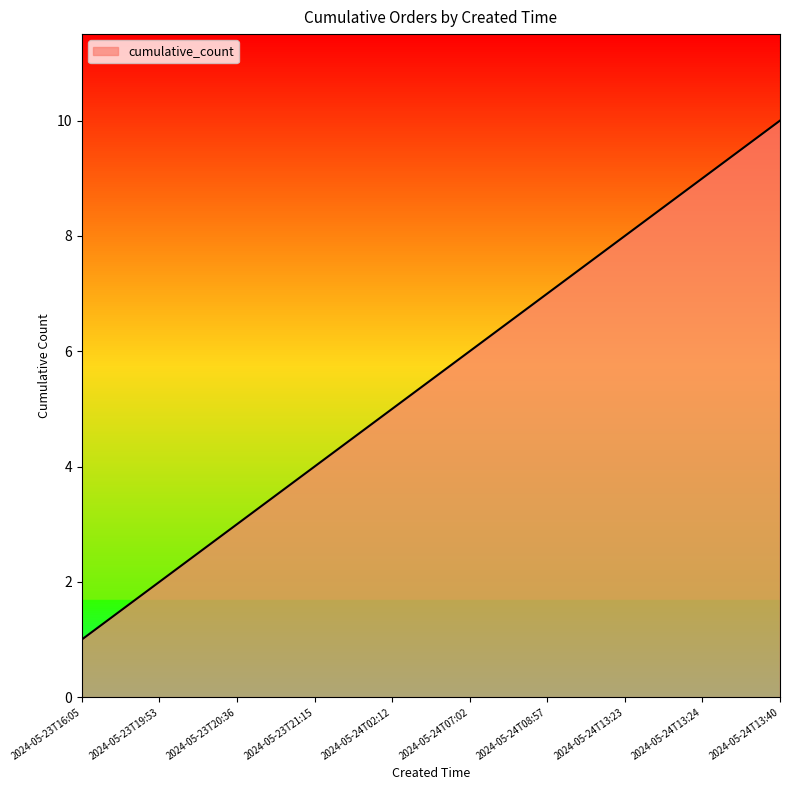

What position from the right is 2024-05-23T19:53?

9